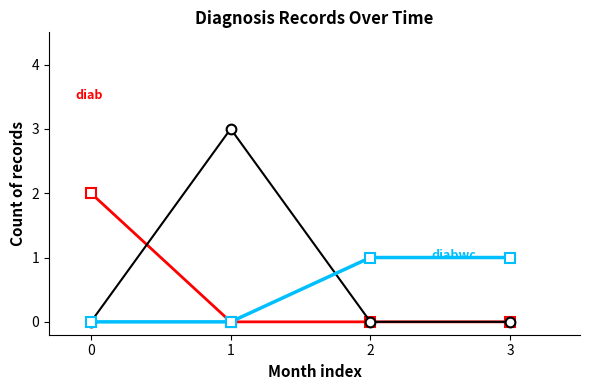

What is the greatest value displayed?

3